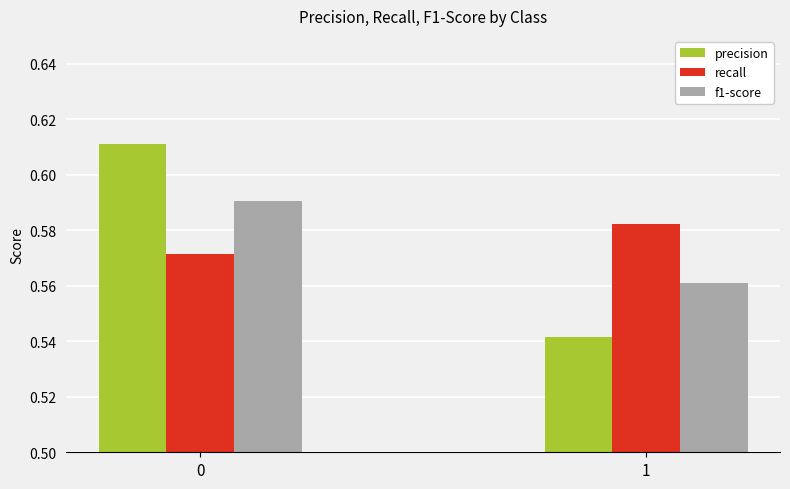

What is the total value across all series at 0?

1.8